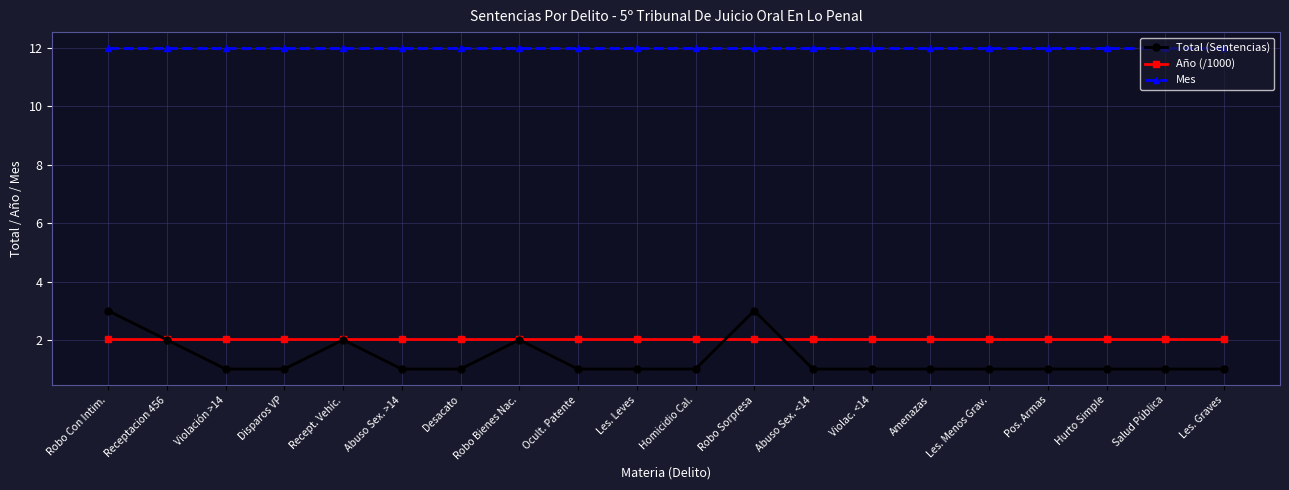

Where is the first local maximum for Total (Sentencias)?

Recept. Vehíc.